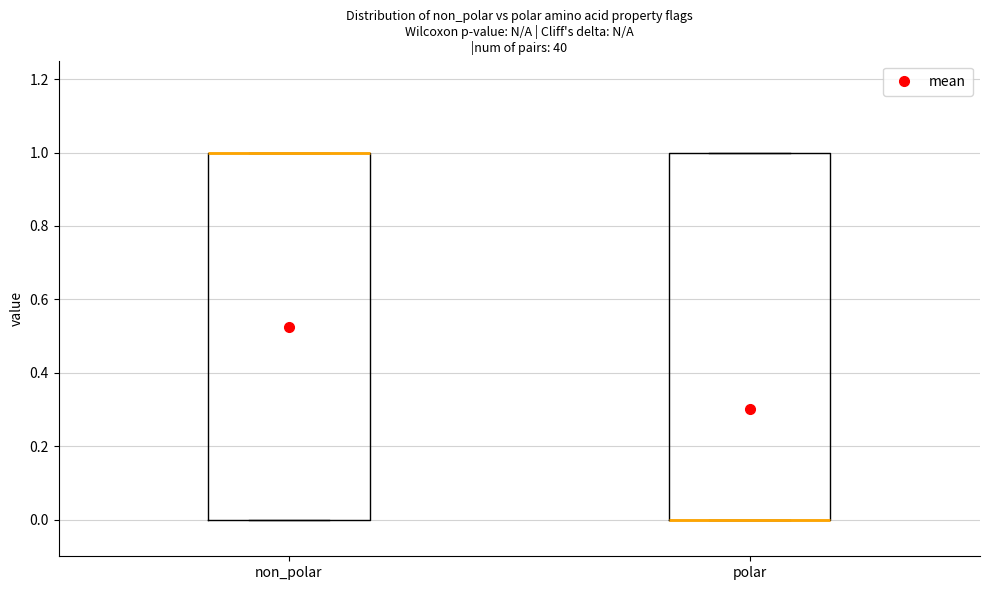

Where is the upper edge of the box for non_polar on the y-axis? The values are not printed on the chart, so give them approximately, as read against the axis.

1